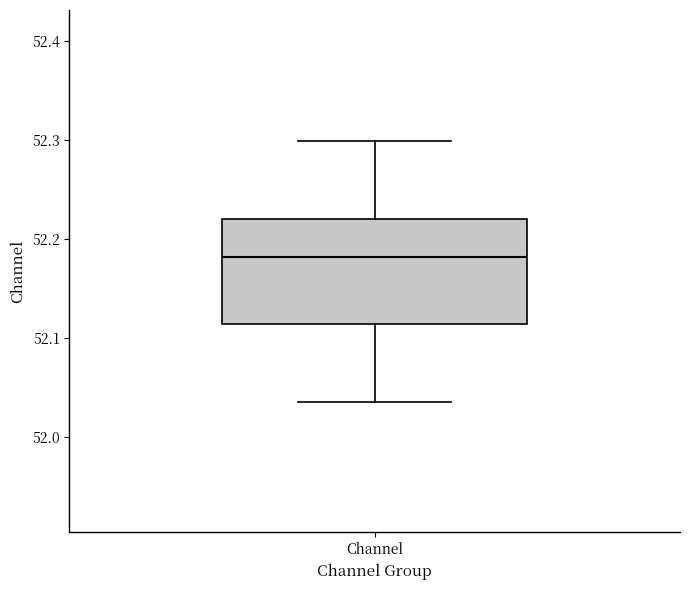

Where does the median line of the box for Channel sit on the y-axis? The values are not printed on the chart, so give them approximately, as read against the axis.

52.18